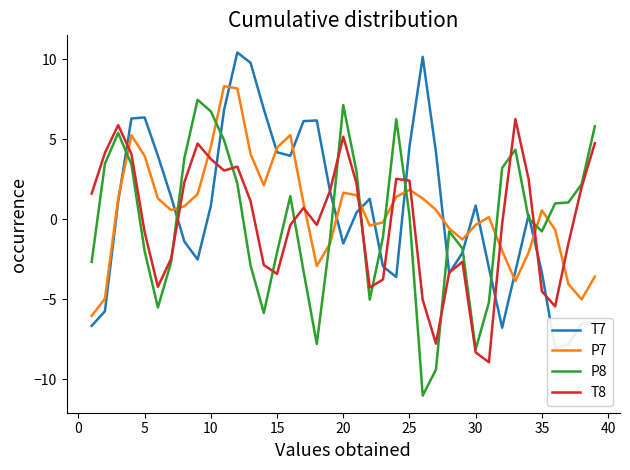

How many series are shown in this chart?

4